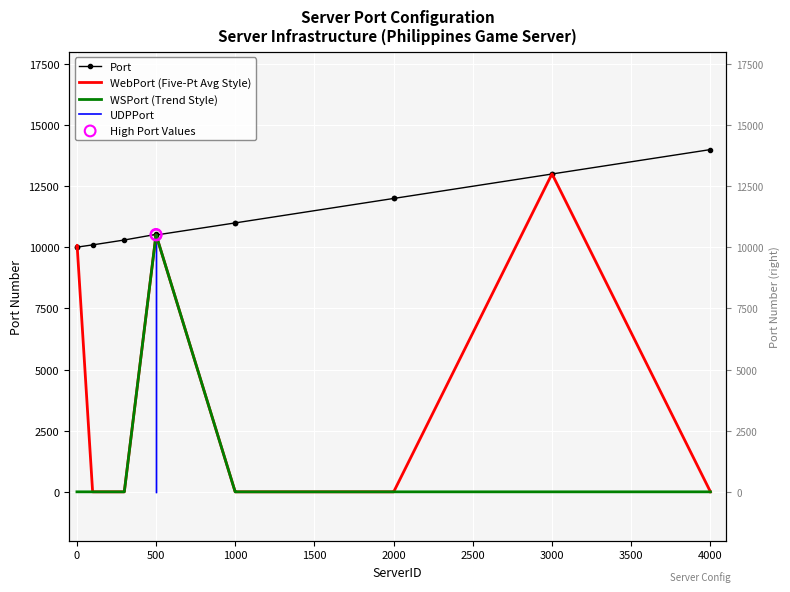

At which category is the sum across all series the highest?

500